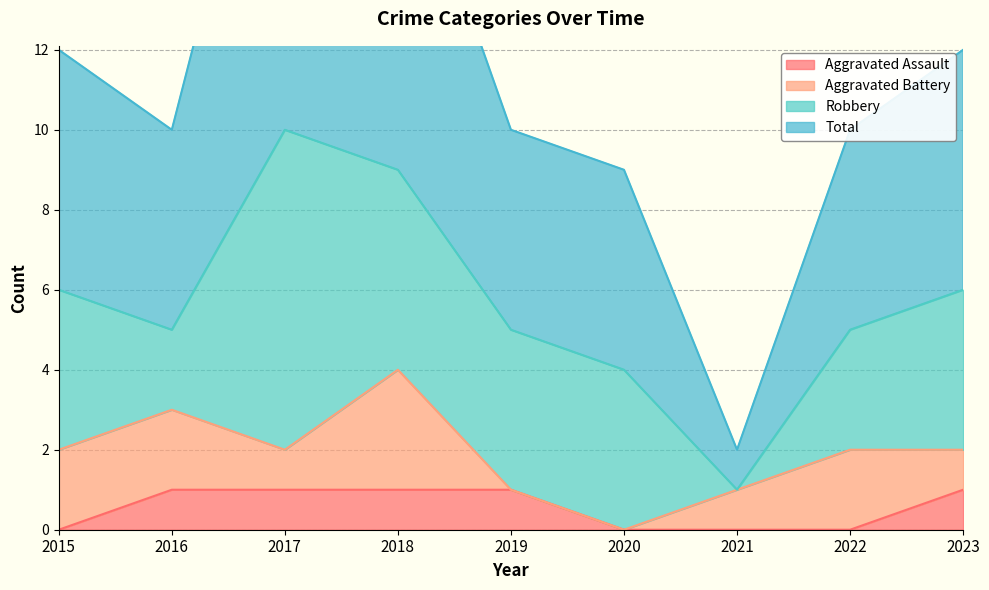

The Aggravated Assault series shows -1 at 2020. True or false?

False